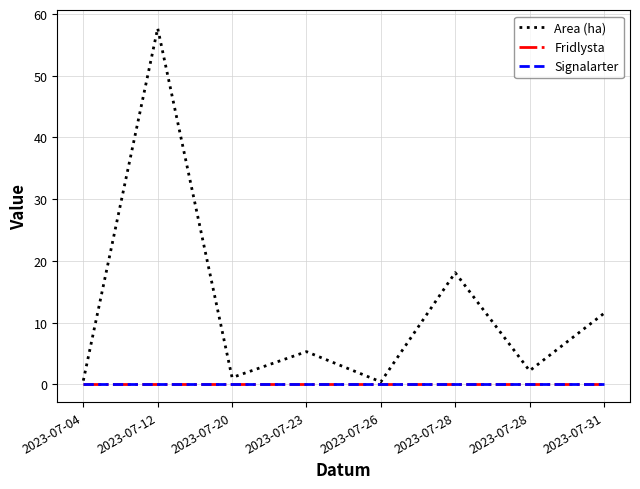

Reading right to left, list all the values displayed in this chart.

Area (ha): 2023-07-31=11.5	2023-07-28=2.2	2023-07-28=18.1	2023-07-26=0.4	2023-07-23=5.3	2023-07-20=1.1	2023-07-12=57.7	2023-07-04=0.6
Fridlysta: 2023-07-31=0.0	2023-07-28=0.0	2023-07-28=0.0	2023-07-26=0.0	2023-07-23=0.0	2023-07-20=0.0	2023-07-12=0.0	2023-07-04=0.0
Signalarter: 2023-07-31=0.0	2023-07-28=0.0	2023-07-28=0.0	2023-07-26=0.0	2023-07-23=0.0	2023-07-20=0.0	2023-07-12=0.0	2023-07-04=0.0